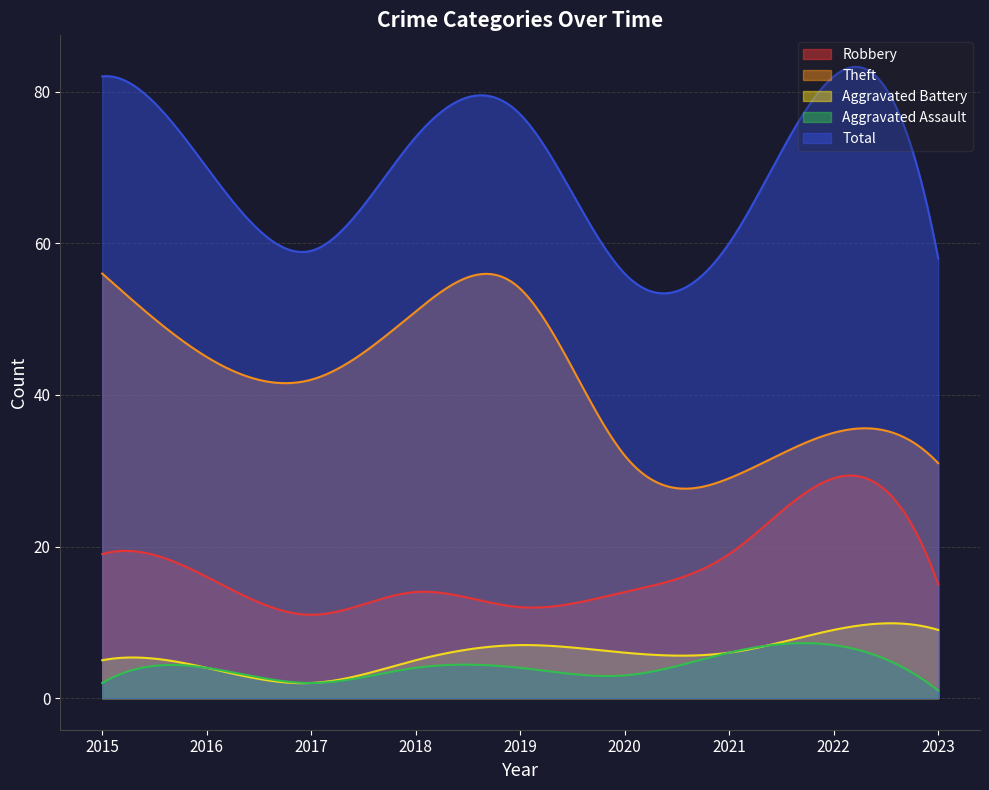

At which label does Total first exceed 70?

2015